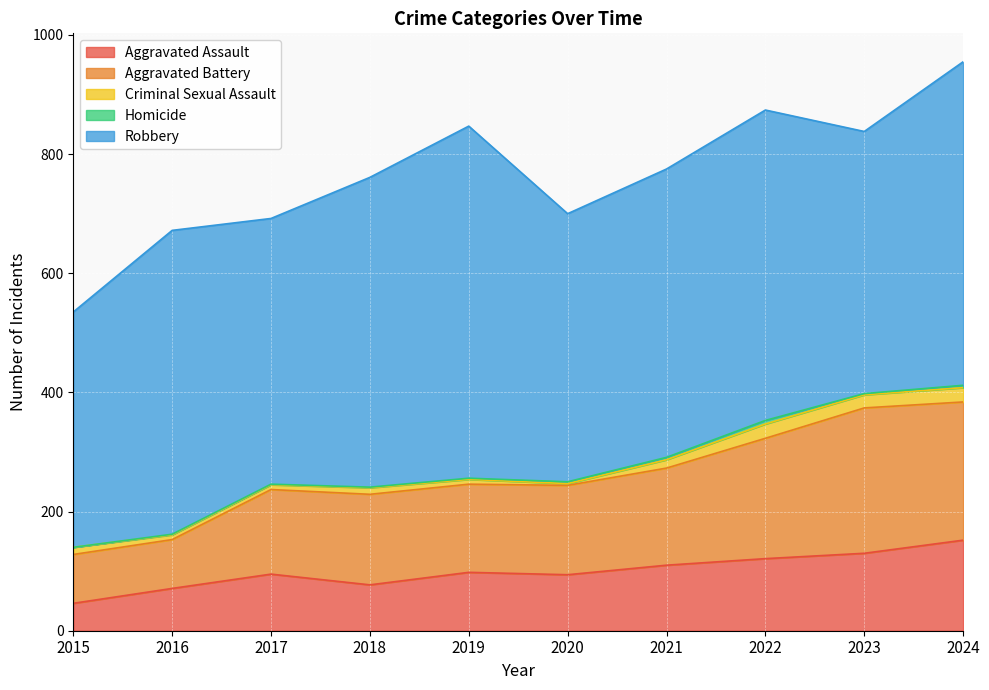

Which series has the largest total across all categories?

Robbery